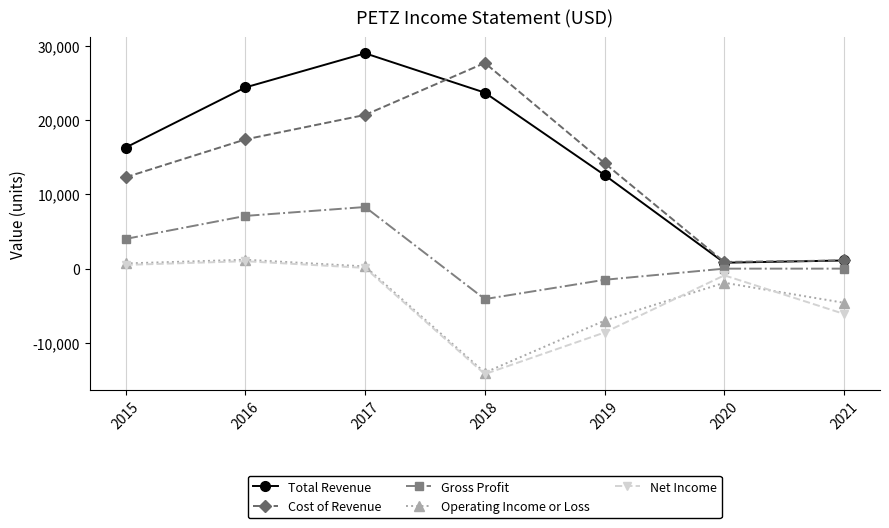

What is the value of the Net Income point at the 5th from the left?

-8600